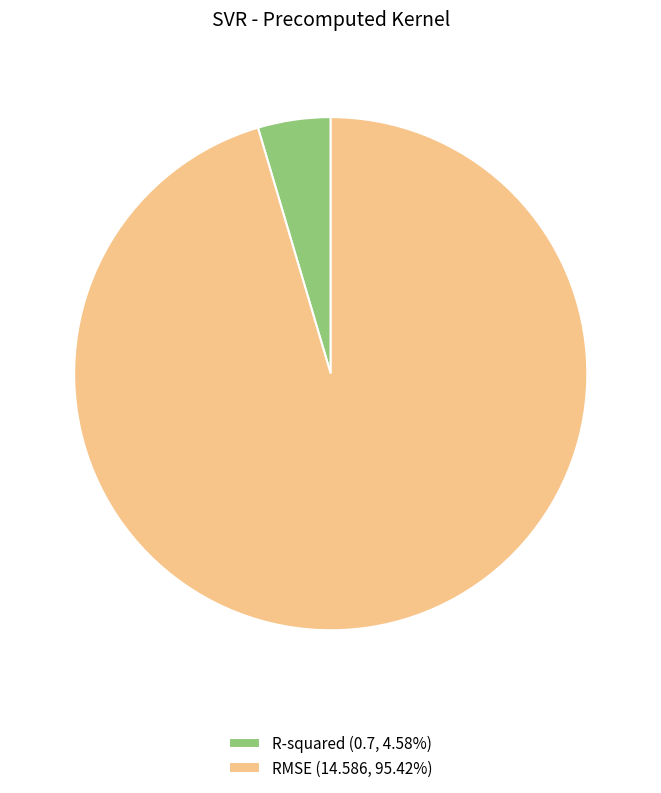

Does any single category account for the majority?

Yes